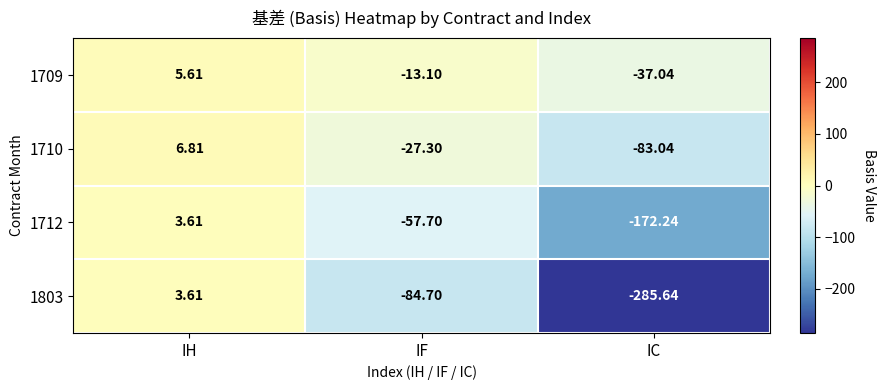

List the labels in order of 1712 value, largest first.

IH, IF, IC